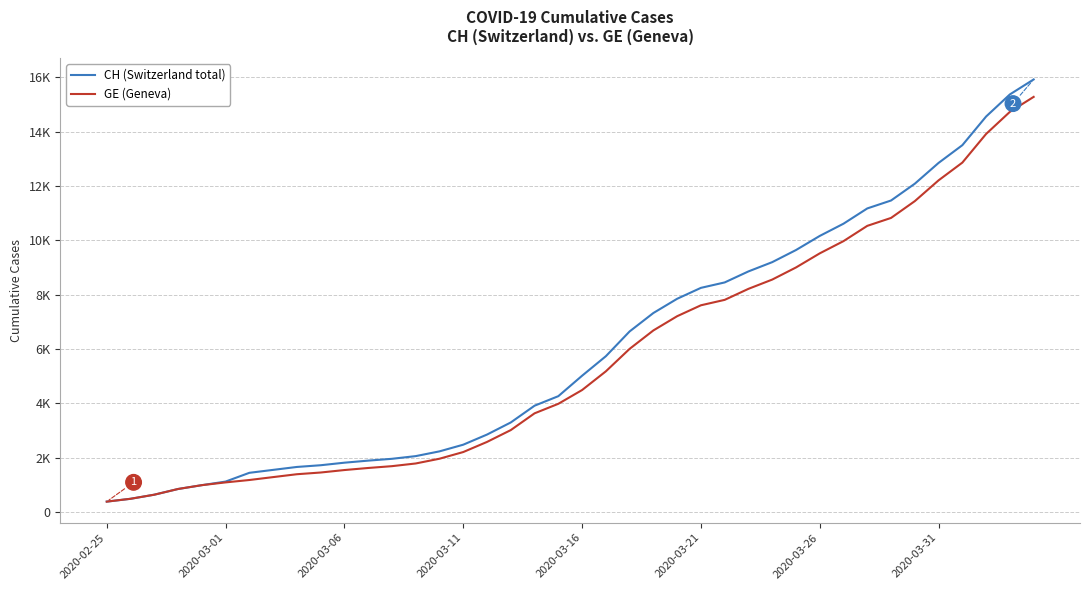

True or false: GE (Geneva) and CH (Switzerland total) intersect in this chart.

False